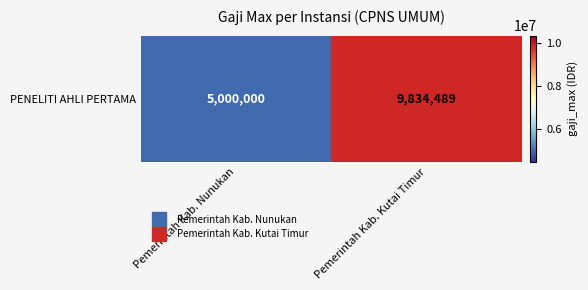

List the labels in order of value, smallest first.

Pemerintah Kab. Nunukan, Pemerintah Kab. Kutai Timur